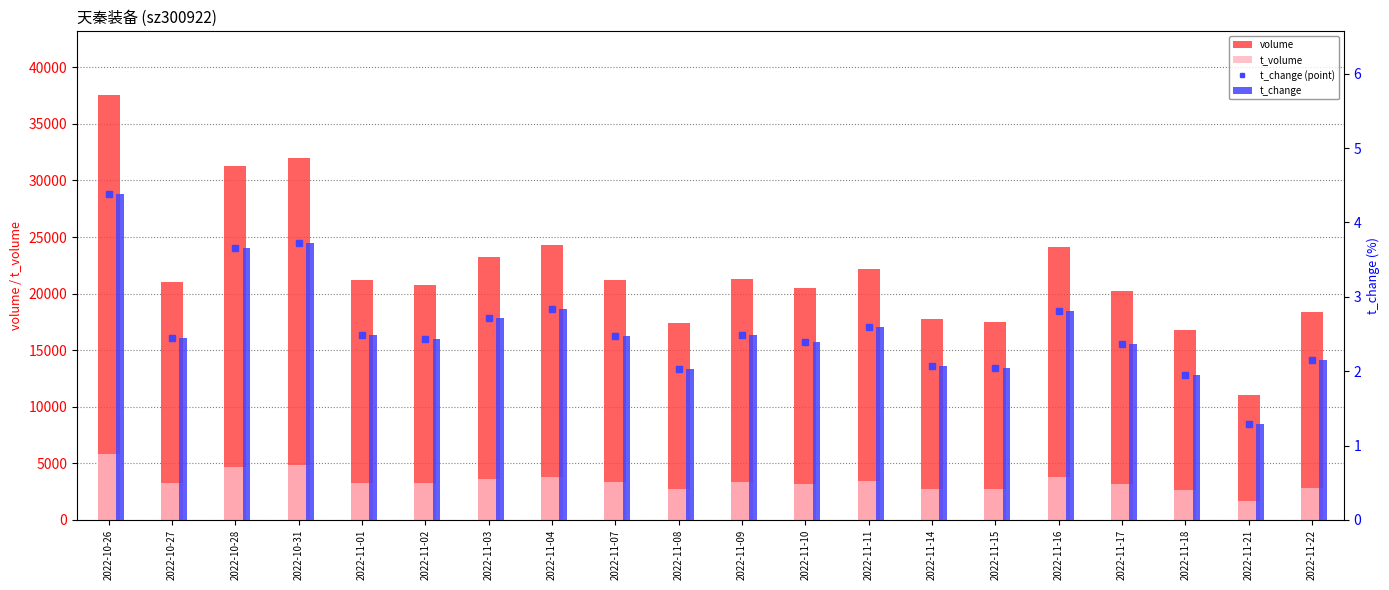

Reading right to left, transcribe all the data shown in this chart.

volume: 18397.0	11044.0	16745.0	20224.0	24093.0	17461.0	17746.0	22199.0	20469.0	21313.0	17403.0	21208.0	24316.0	23276.0	20802.0	21232.0	31966.0	31300.0	21002.0	37550.0
t_volume: 2837.0	1714.0	2619.0	3165.0	3800.0	2705.0	2732.0	3433.0	3169.0	3367.0	2726.0	3332.0	3831.0	3658.0	3242.0	3269.0	4816.0	4652.0	3247.0	5805.0
t_change (point): 2.1	1.3	1.9	2.4	2.8	2.0	2.1	2.6	2.4	2.5	2.0	2.5	2.8	2.7	2.4	2.5	3.7	3.6	2.5	4.4
t_change: 2.1	1.3	1.9	2.4	2.8	2.0	2.1	2.6	2.4	2.5	2.0	2.5	2.8	2.7	2.4	2.5	3.7	3.6	2.5	4.4